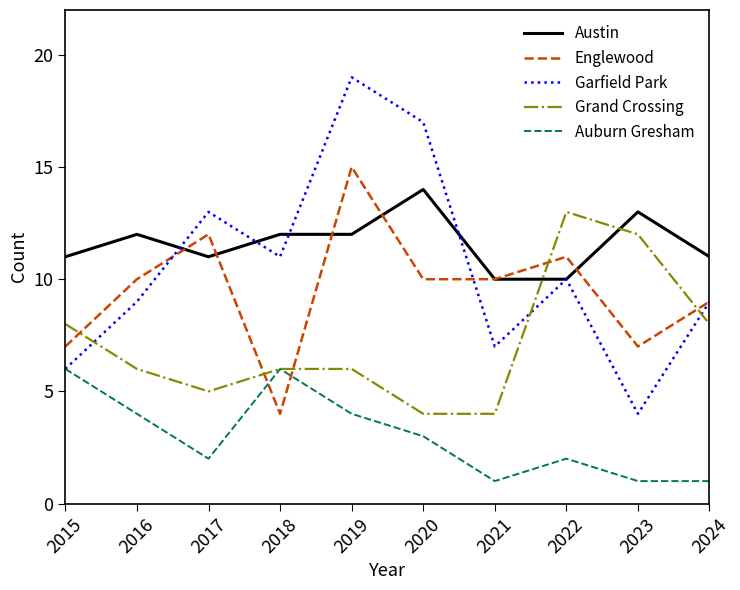

What is the total value across all series at 2021?

32